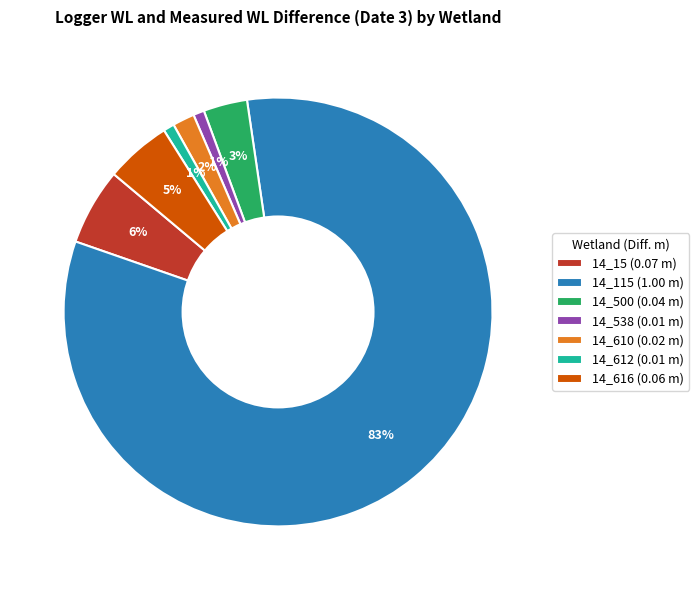

What percentage is the 14_610 (0.02 m) slice, to the nearest percent?

2%